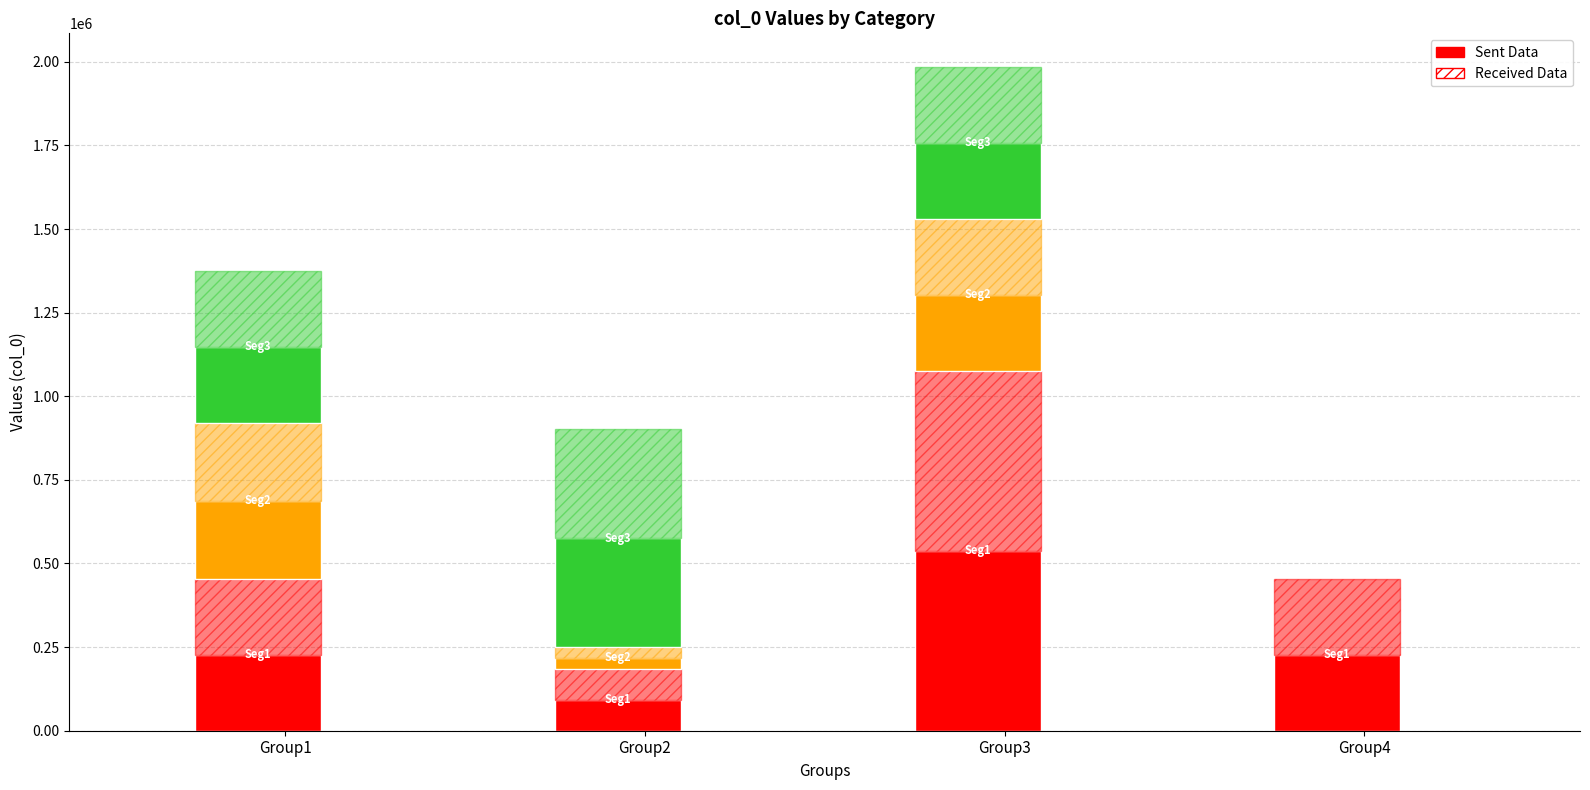

How many data points are less than 454486?

5